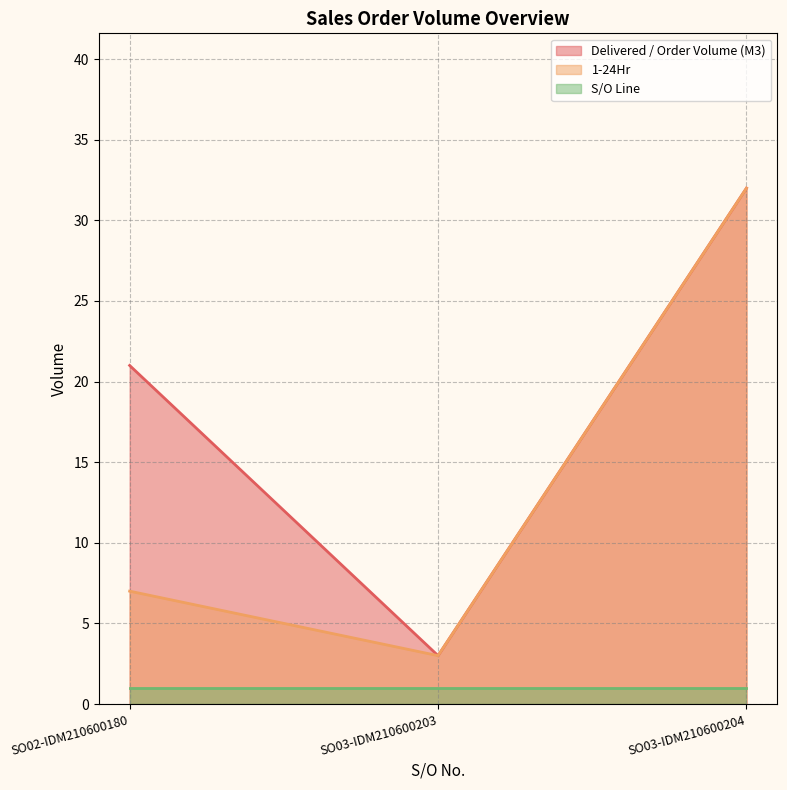

What is the difference between the maximum and minimum values in the Delivered / Order Volume (M3) series?

29